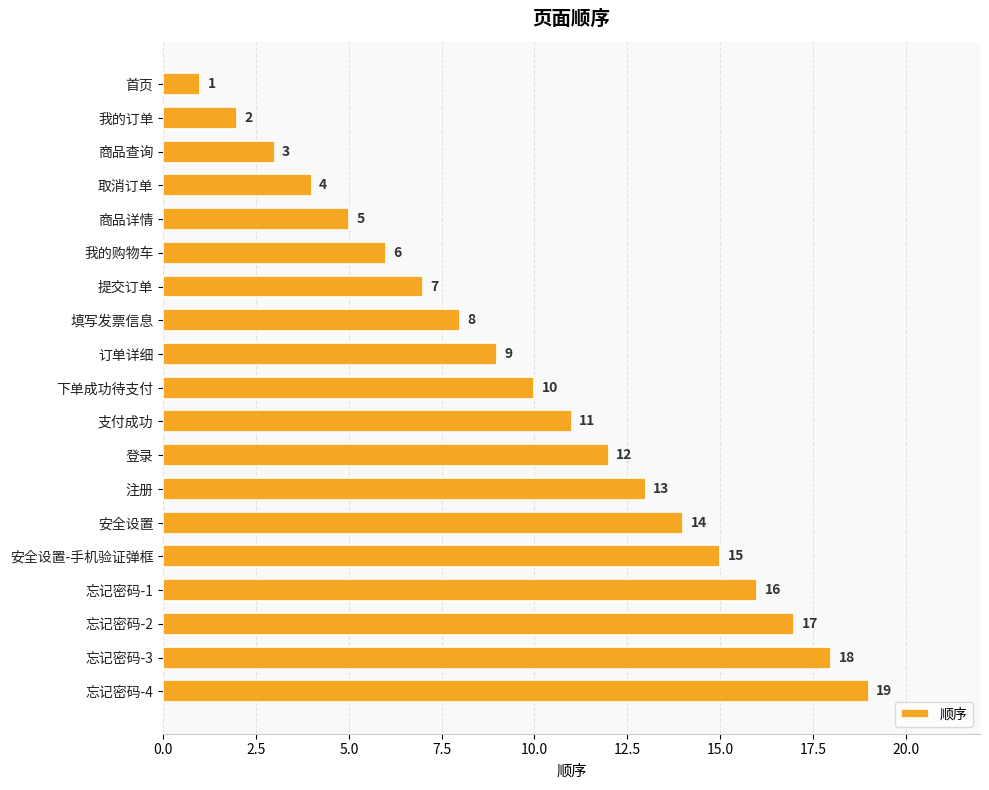

What is the label of the 16th bar from the top?

忘记密码-1